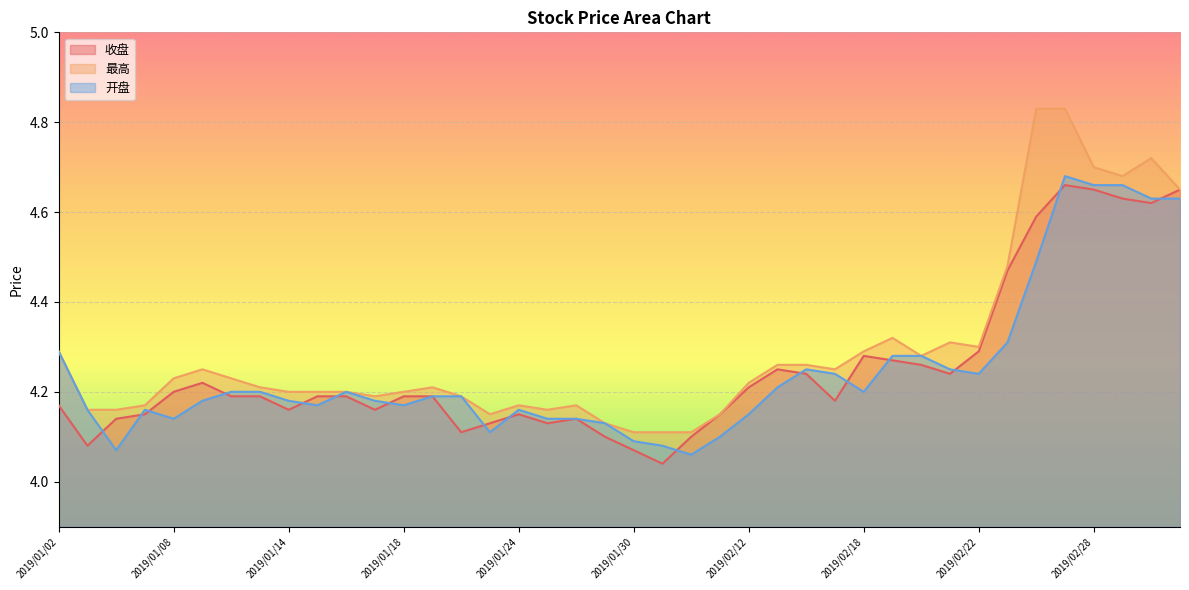

What is the difference between the highest and lowest values at 2019/02/15?

0.1